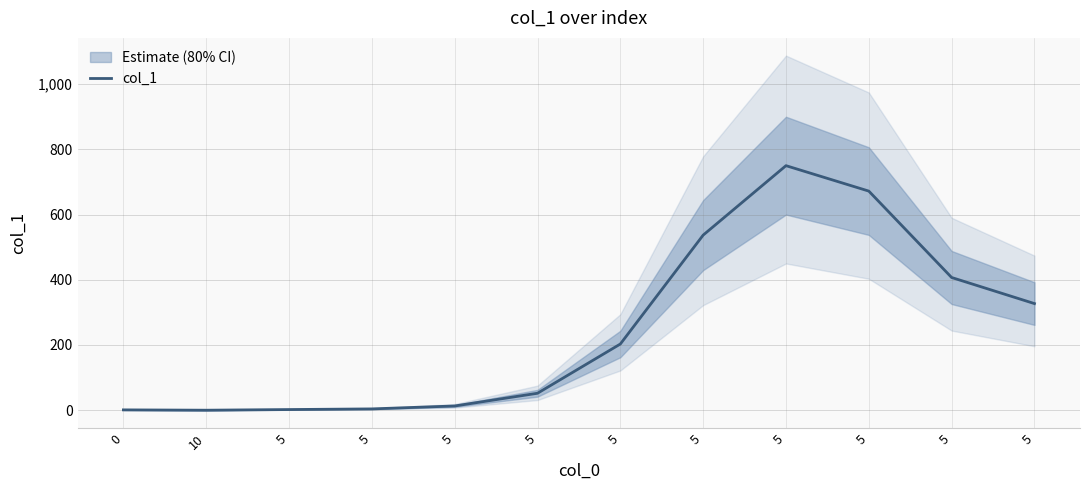

True or false: the data shows 561 at 5.

False